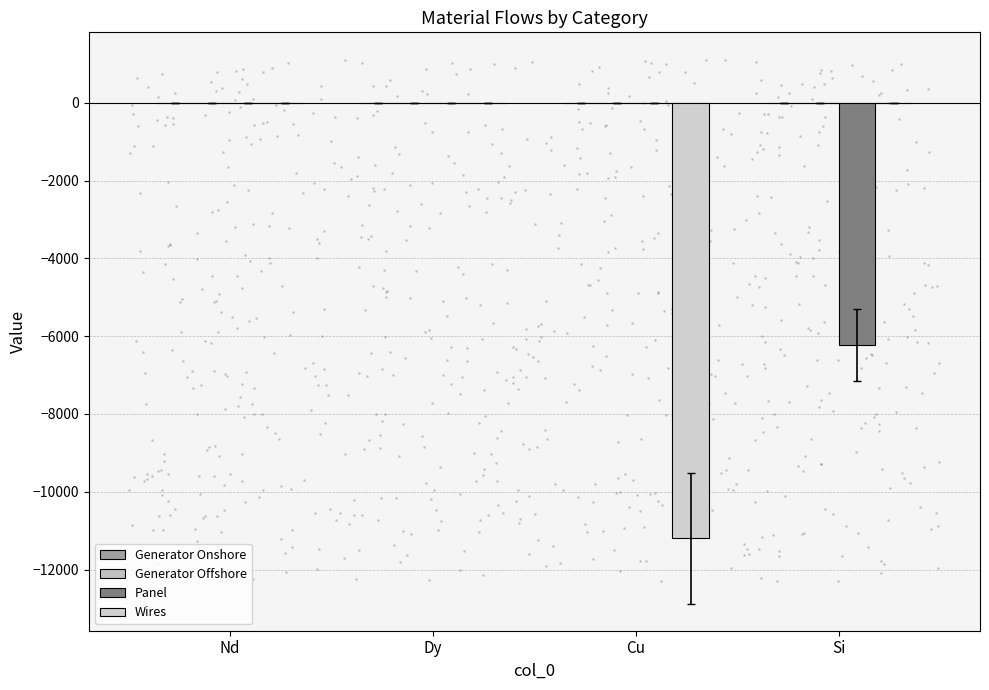

Which series reaches the maximum Y coordinate?

Generator Onshore